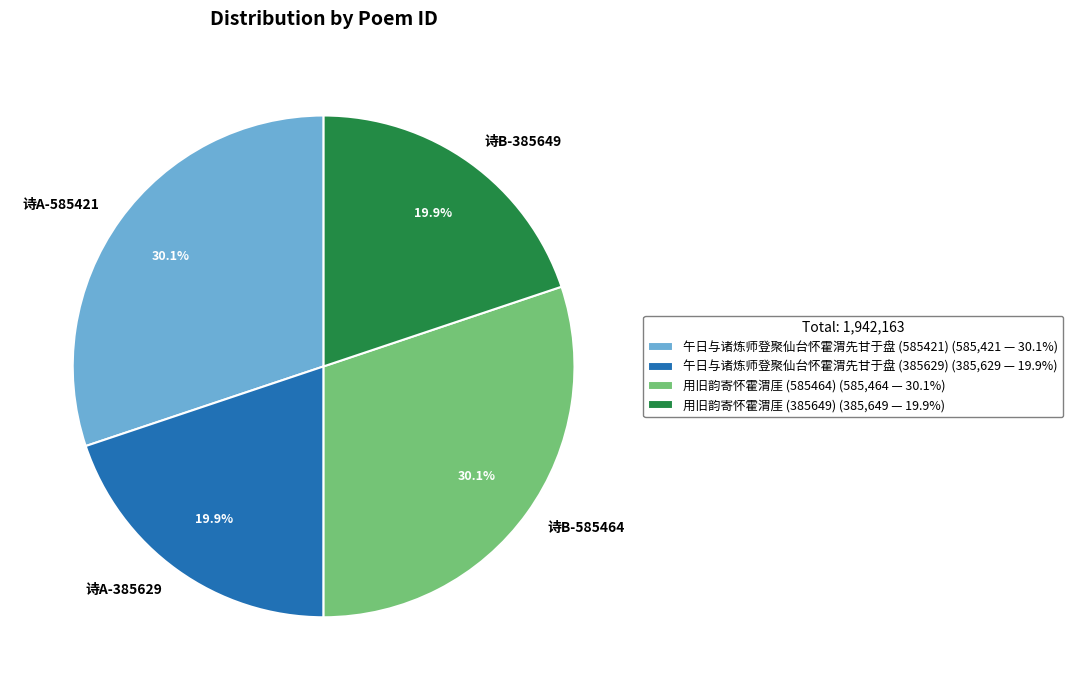

What is the ratio of the value at 诗A-585421 to the value at 诗A-385629?

1.5